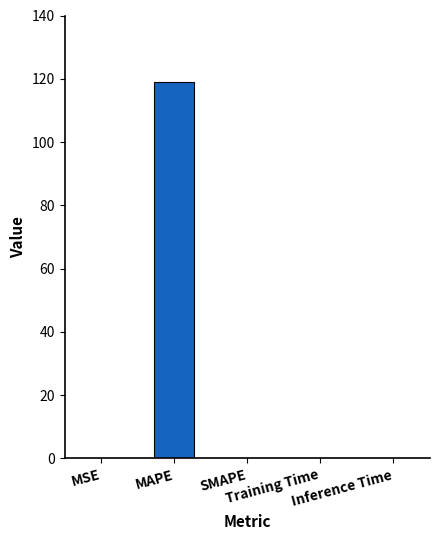

What is the sum of all values?

119.1